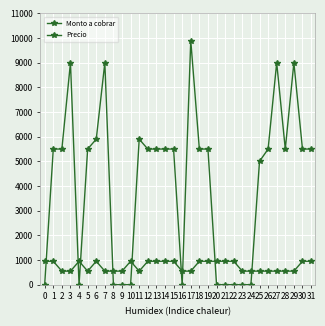

Where is the first local maximum for Precio?

4